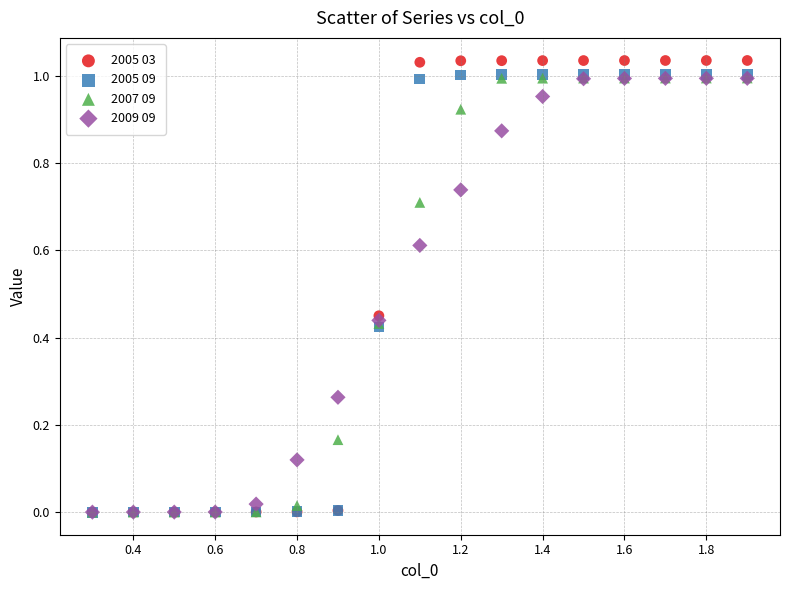

Which series contains the highest Y value?

2005 03